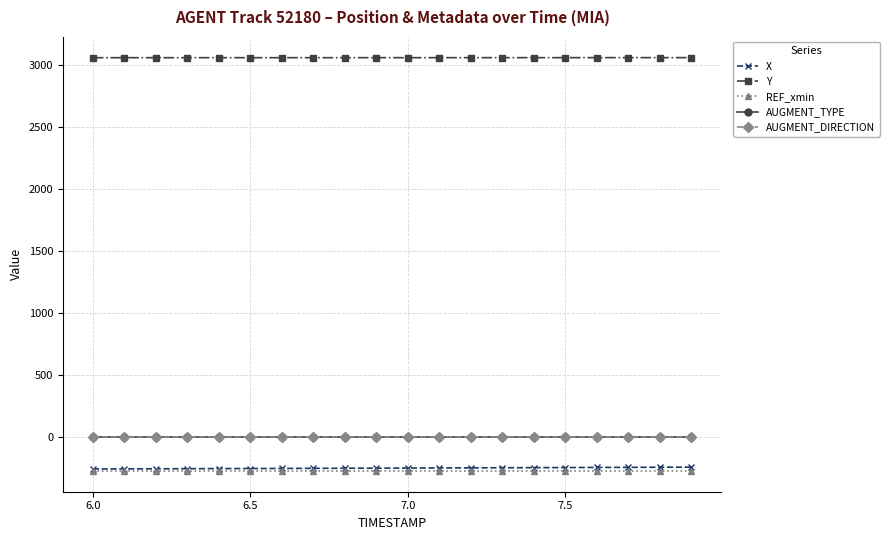

Which series has the largest total across all categories?

Y